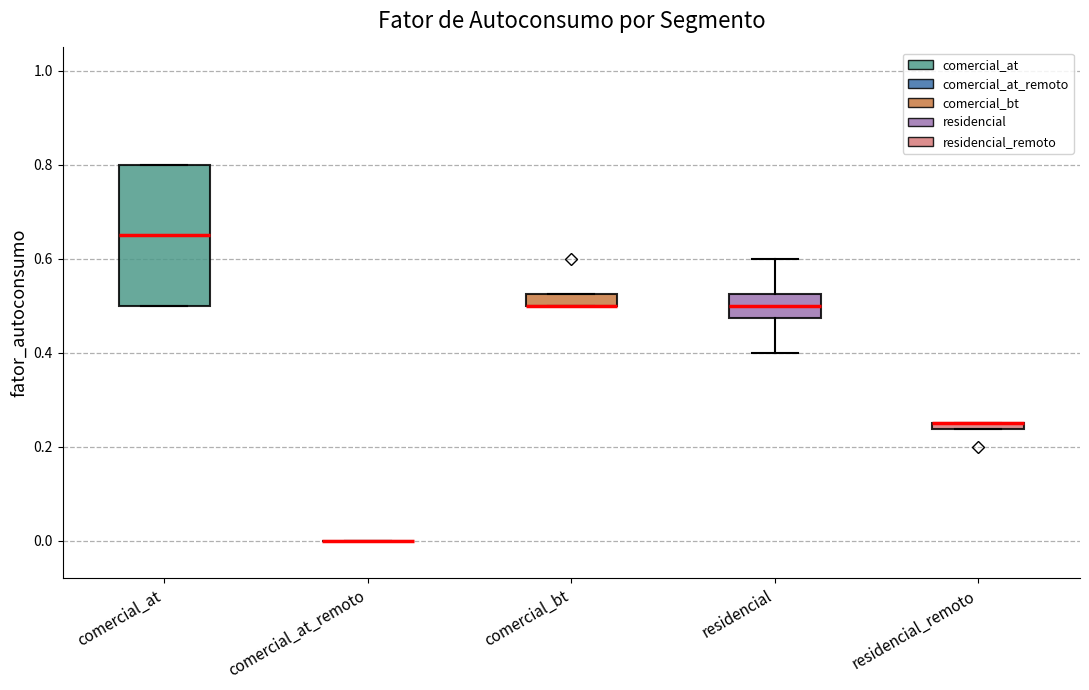

Comparing the boxes themselves (not the whiskers), which one is the tallest?

comercial_at